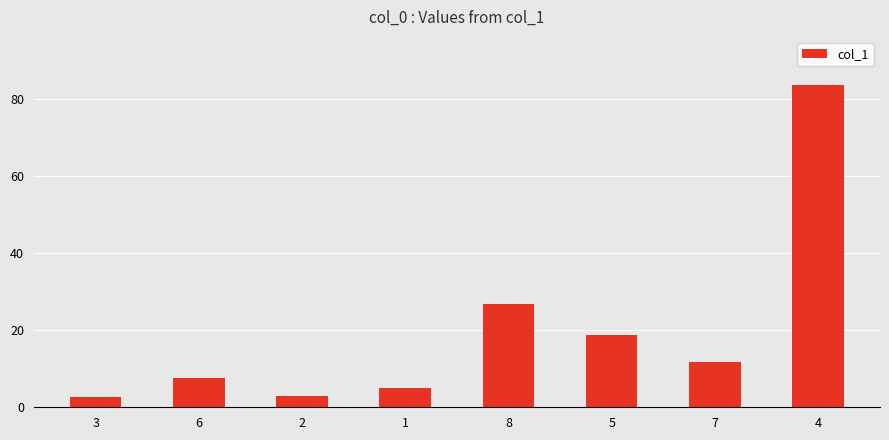

What is the difference between the maximum and minimum values?

80.9